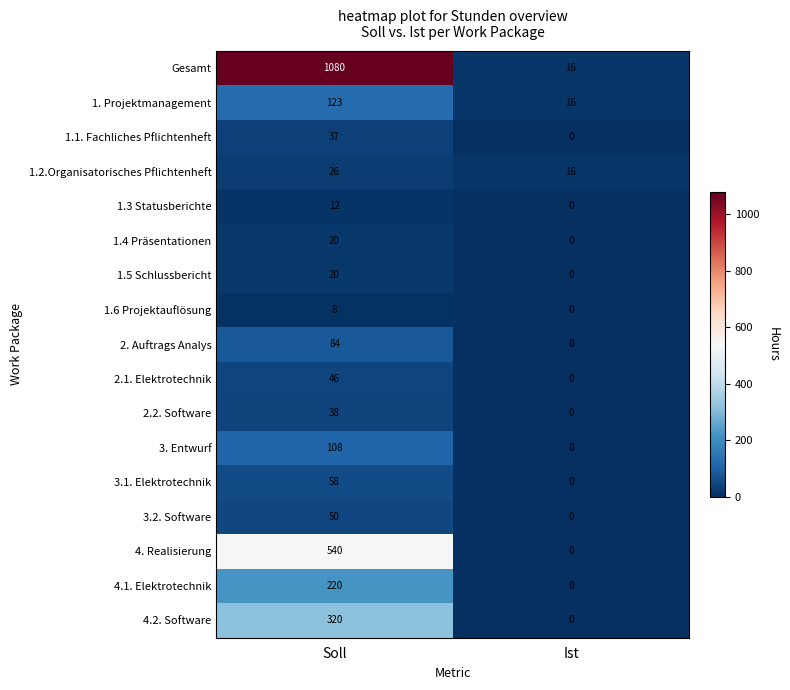

Which category has the lowest value across all series?

Ist